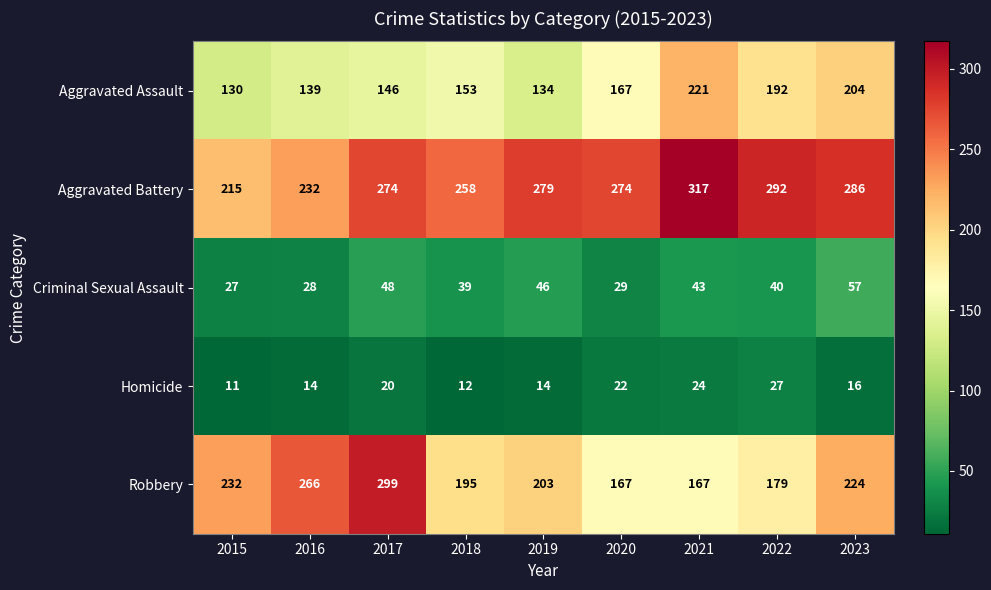

What is the average value of the Aggravated Assault series?

165